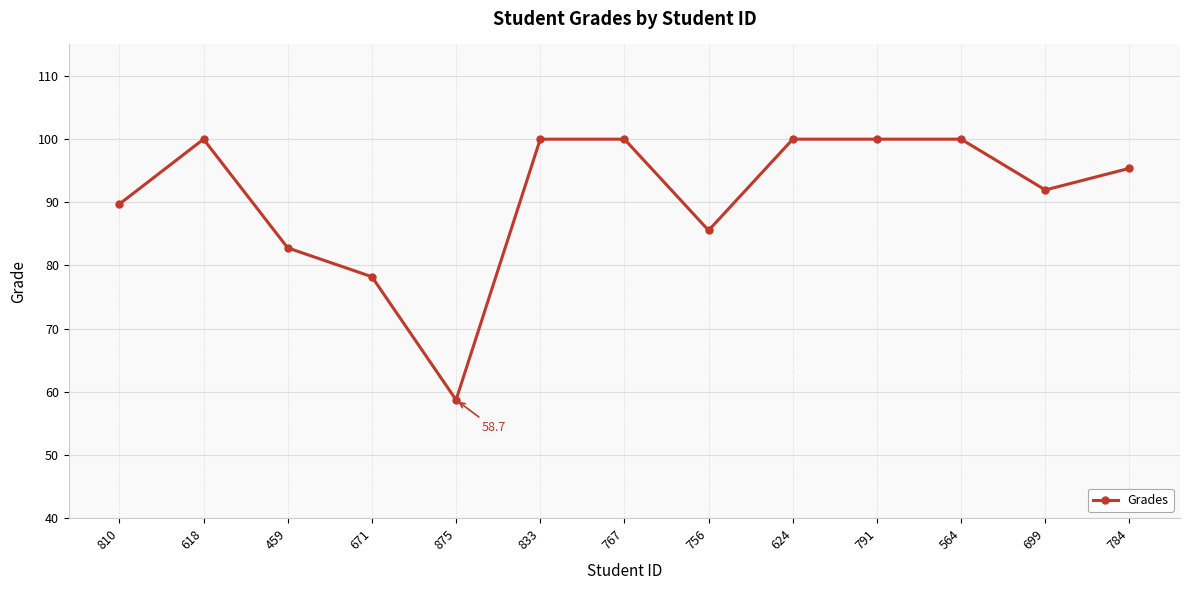

Is this an area chart (filled region under the line)?

No